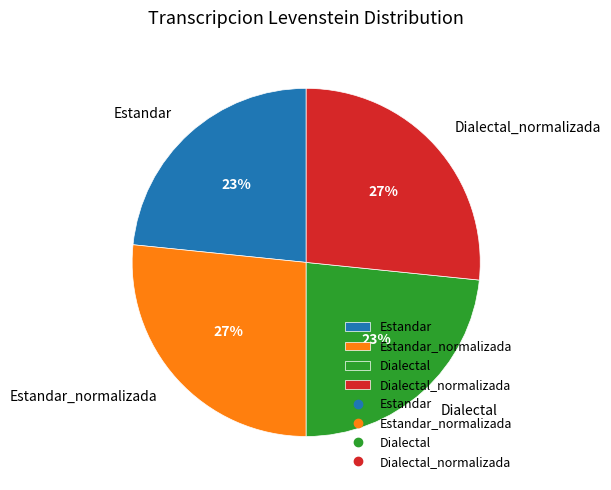

What is the ratio of the value at Dialectal_normalizada to the value at Estandar_normalizada?

1.0